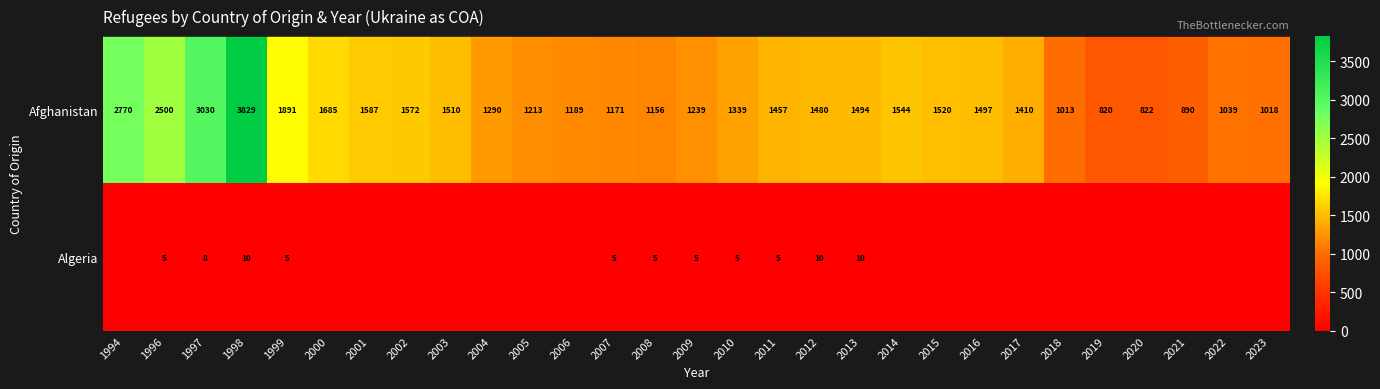

The value of Afghanistan at 2004 is 2052. True or false?

False